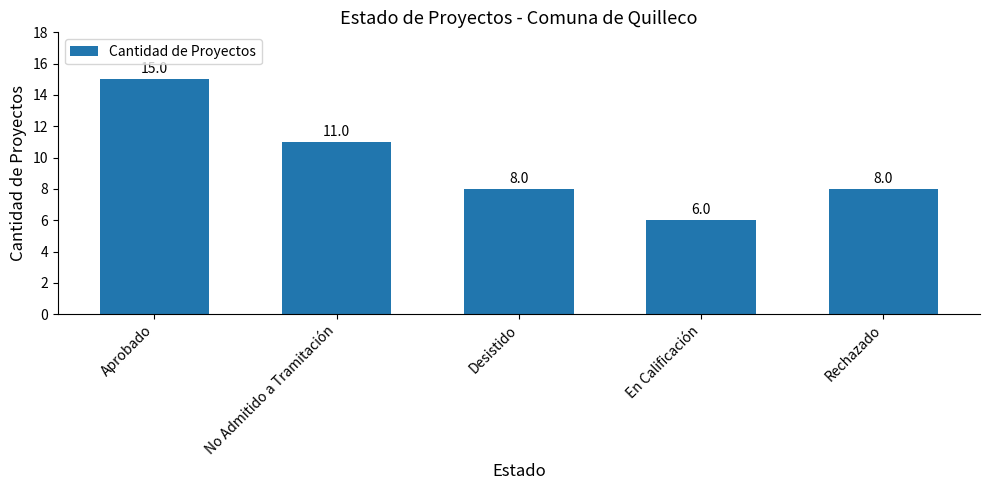

The chart shows a value of 8 at Rechazado. True or false?

True